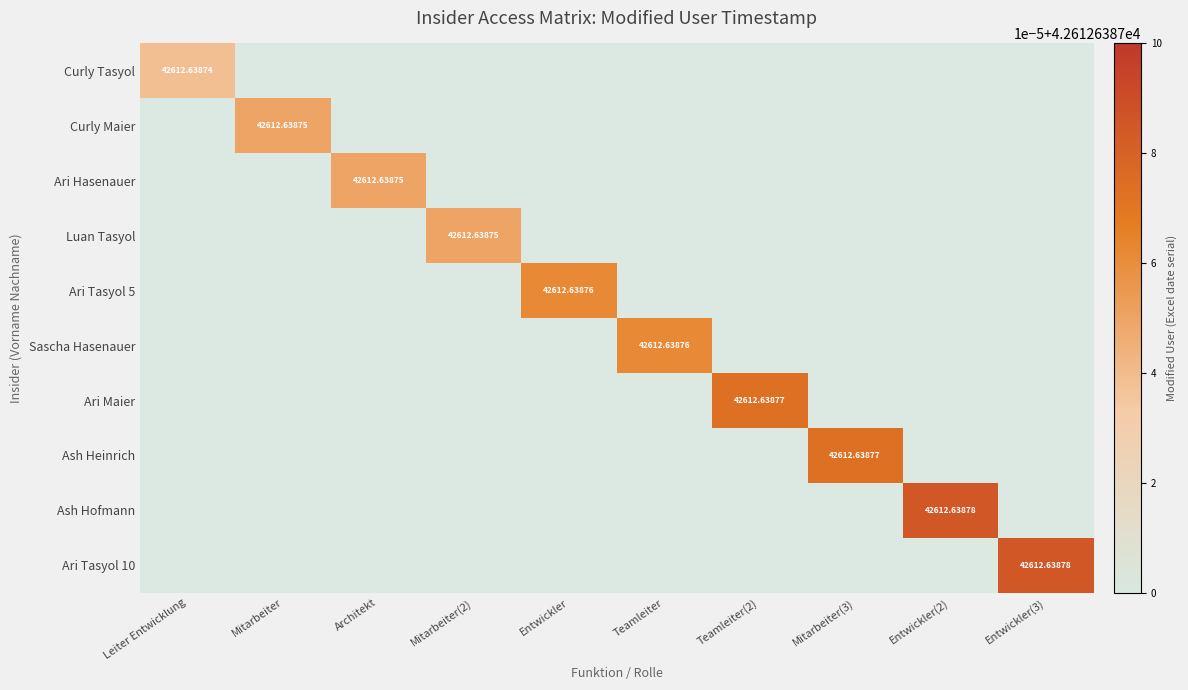

True or false: Ash Hofmann has a value of -24964.0 at Leiter Entwicklung.

False